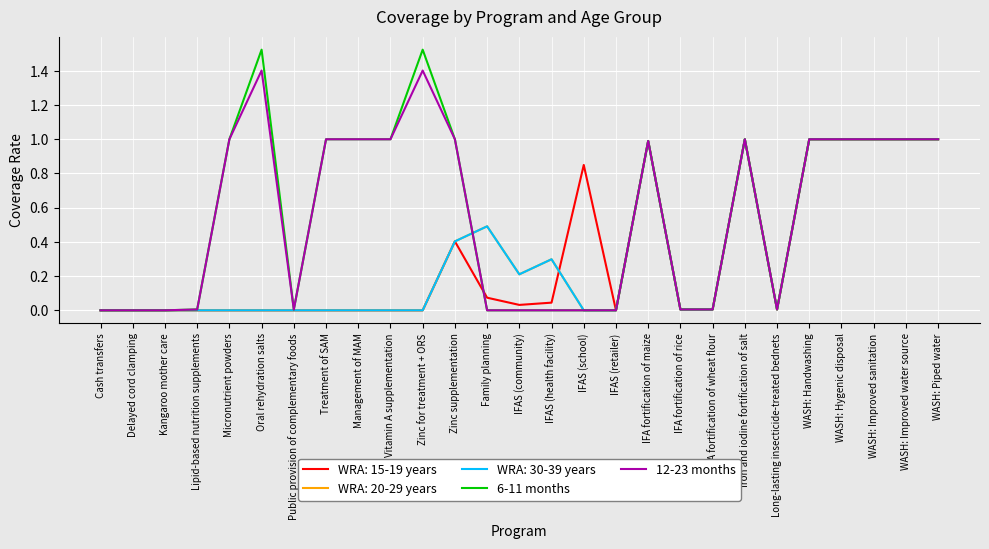

Is this an area chart (filled region under the line)?

No